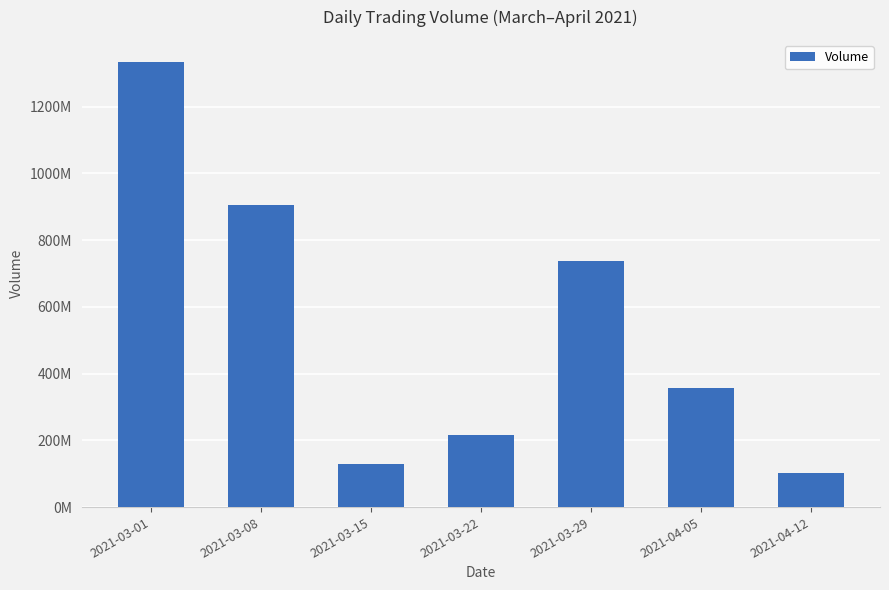

Where does the data first go above 356865900?

2021-03-01